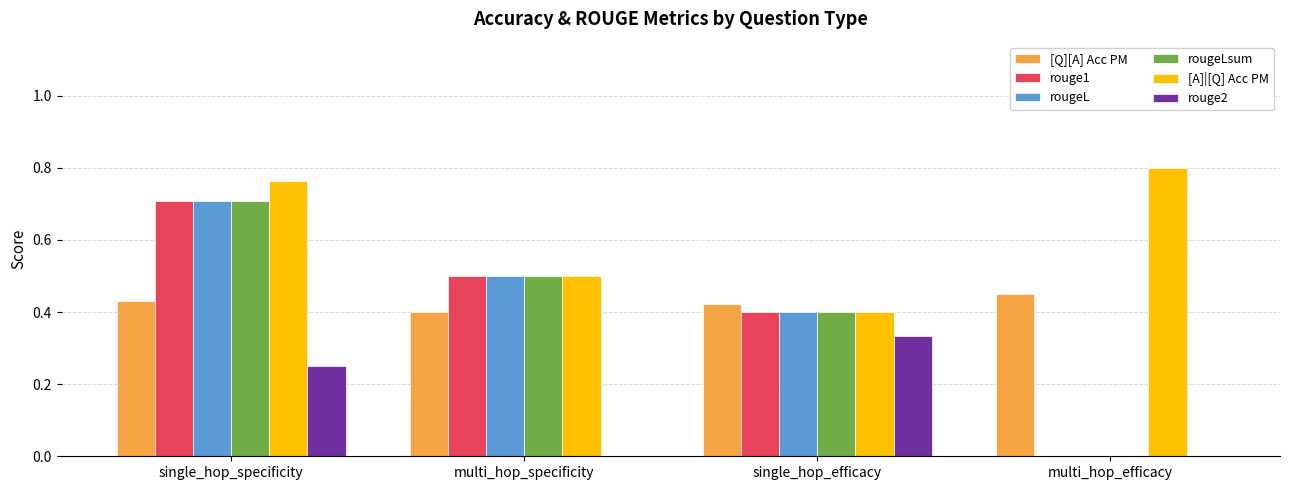

What are all the series names shown in the legend?

[Q][A] Acc PM, rouge1, rougeL, rougeLsum, [A]|[Q] Acc PM, rouge2